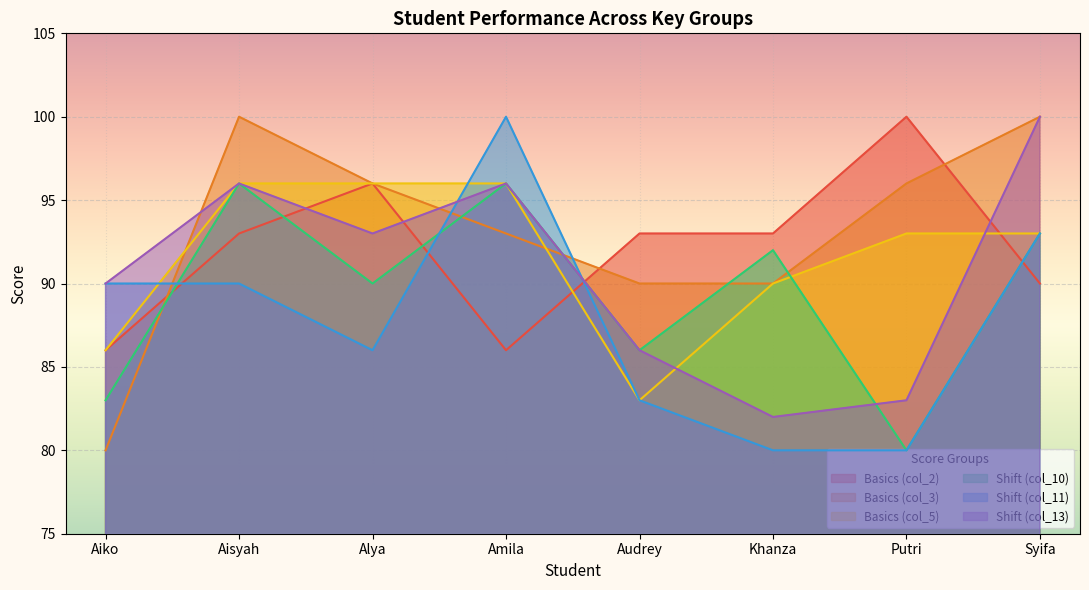

Which category has the highest value across all series?

Putri